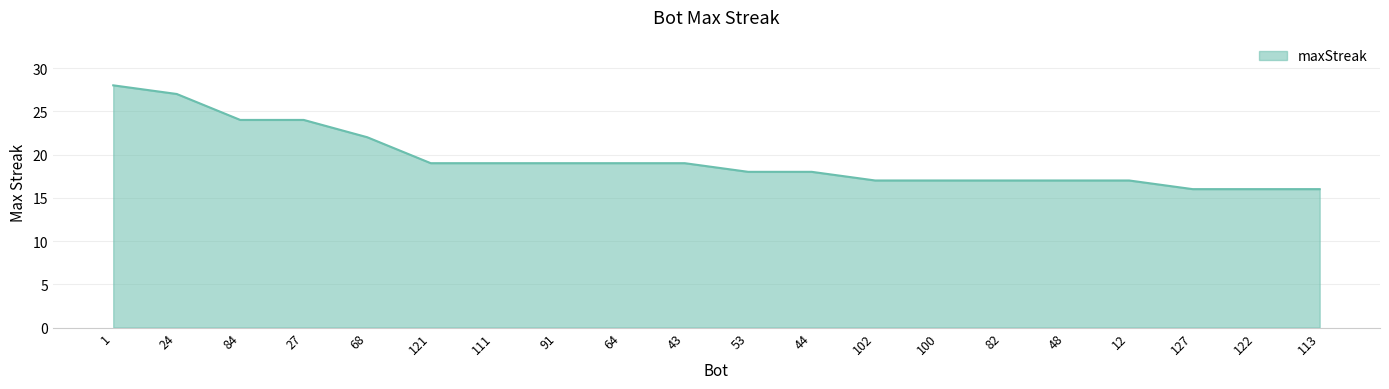

Reading left to right, what are all the values shown in this chart?

1=28	24=27	84=24	27=24	68=22	121=19	111=19	91=19	64=19	43=19	53=18	44=18	102=17	100=17	82=17	48=17	12=17	127=16	122=16	113=16